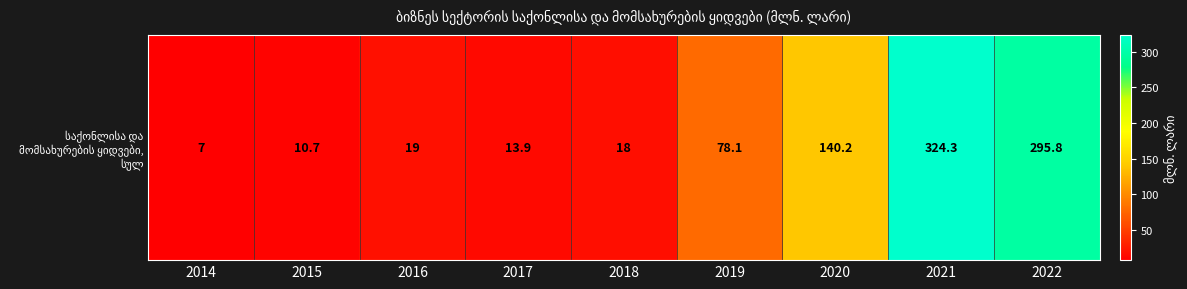

At which label is the value closest to 165?

2020